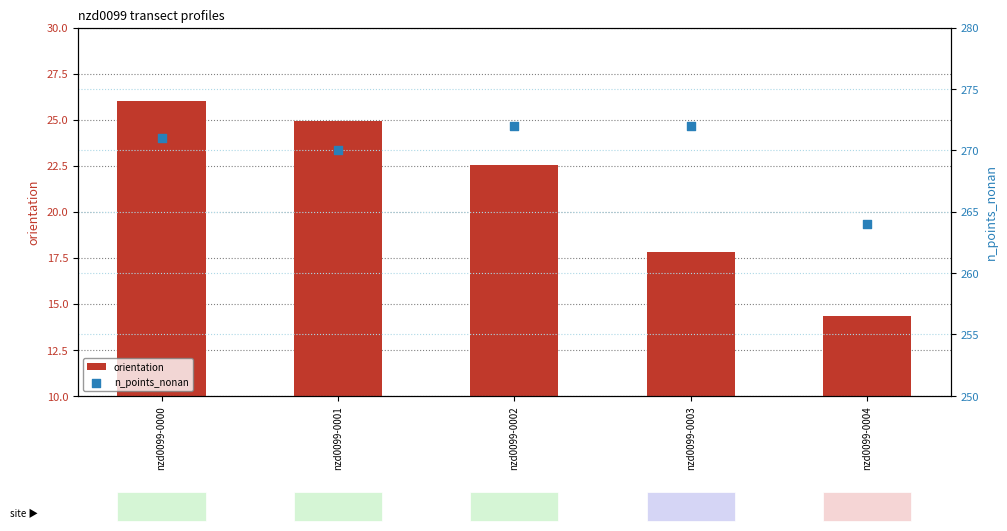

Is the value of n_points_nonan at nzd0099-0000 greater than the value of orientation at nzd0099-0002?

Yes